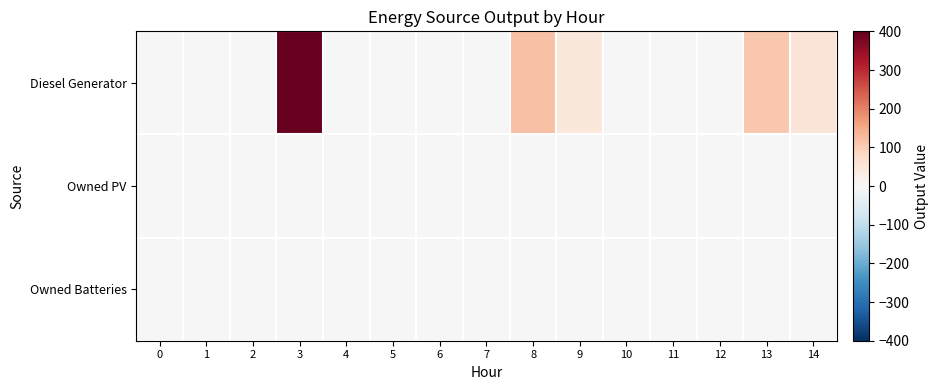

At 4, list the series in order from largest to smallest.

Diesel Generator, Owned PV, Owned Batteries